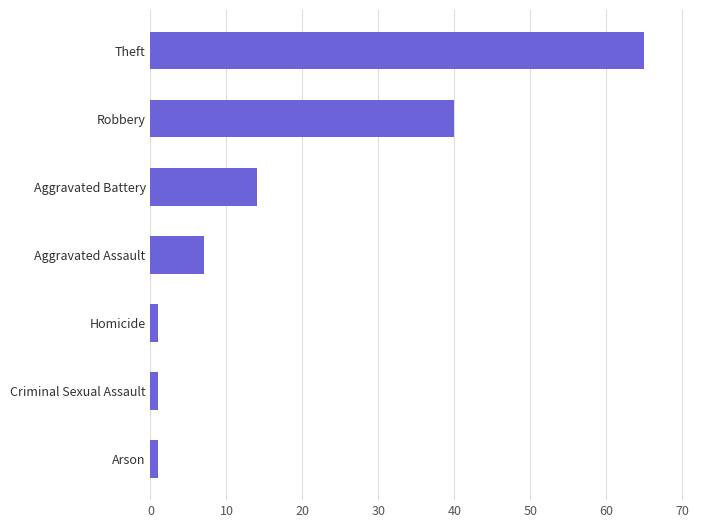

The chart shows a value of 59 at Robbery. True or false?

False